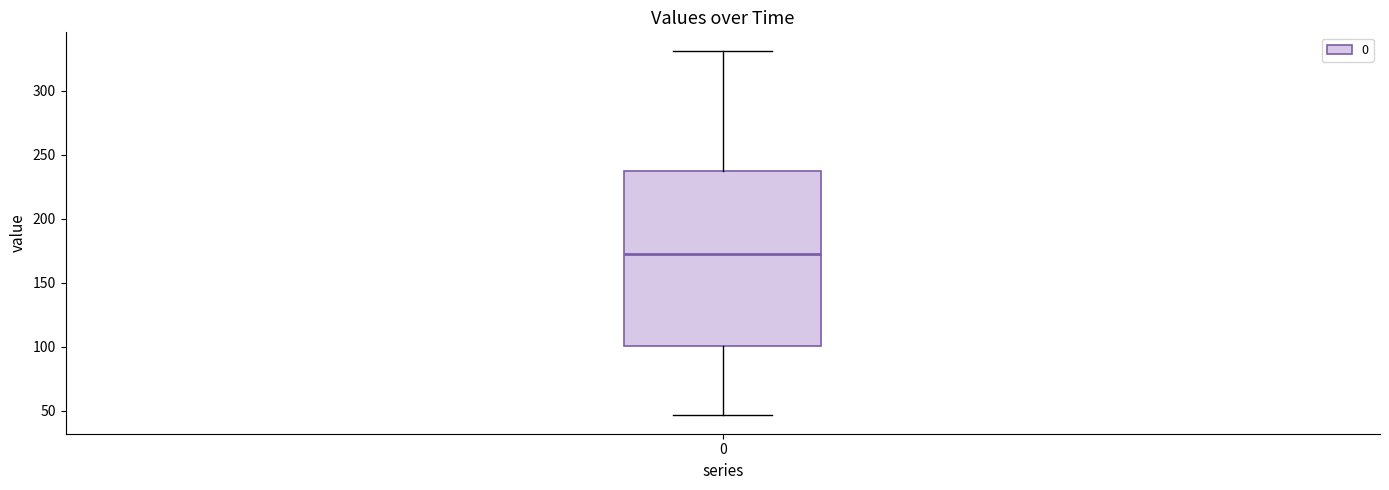

Where is the lower edge of the box at x = 0 on the y-axis? The values are not printed on the chart, so give them approximately, as read against the axis.

100